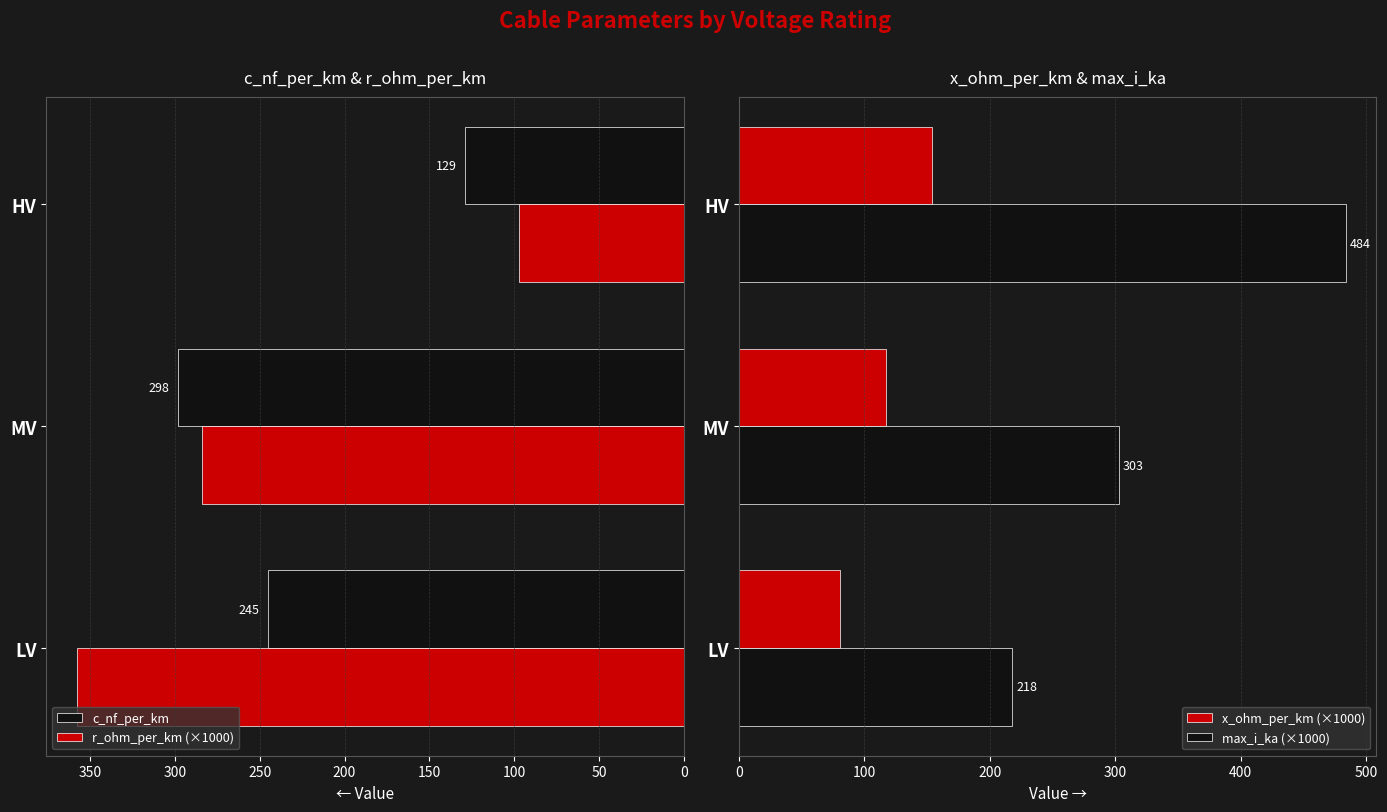

How many bars are there in each group?

4